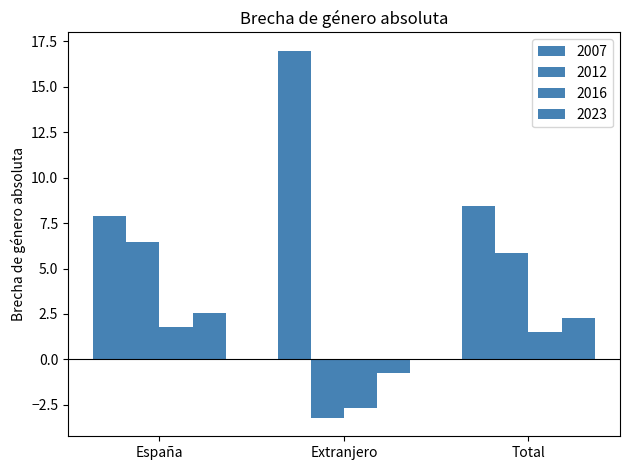

Reading left to right, extract all data points from this chart.

2007: 7.9	17.0	8.5
2012: 6.5	-3.2	5.8
2016: 1.8	-2.6	1.5
2023: 2.6	-0.7	2.3